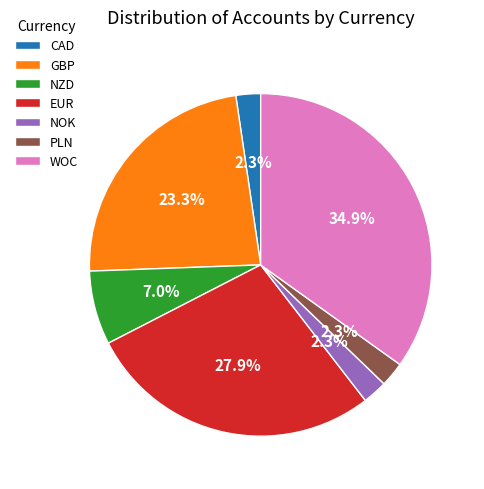

Is the sum of NZD and NOK greater than half?

No